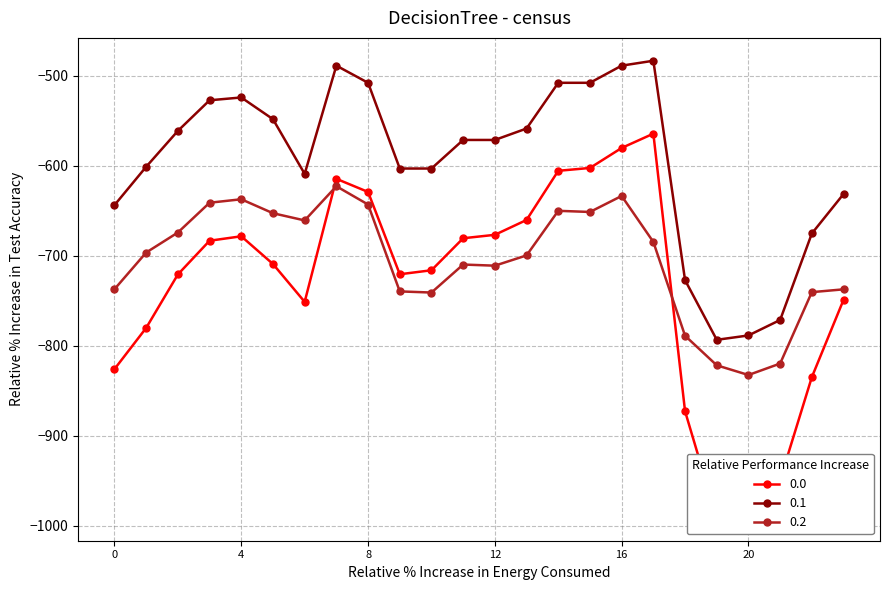

Reading right to left, transcribe all the data shown in this chart.

0.0: 23=-749.1	22=-835.0	21=-949.2	20=-972.7	19=-991.4	18=-872.9	17=-564.5	16=-580.4	15=-602.6	14=-605.8	13=-660.4	12=-676.9	11=-680.7	10=-716.3	9=-720.7	8=-629.3	7=-614.7	6=-751.4	5=-709.3	4=-678.5	3=-683.5	2=-720.9	1=-780.3	0=-826.1
0.1: 23=-631.6	22=-675.4	21=-771.5	20=-788.7	19=-793.6	18=-727.3	17=-483.5	16=-488.9	15=-508.0	14=-508.0	13=-558.8	12=-571.5	11=-571.5	10=-603.2	9=-603.2	8=-508.0	7=-488.9	6=-609.2	5=-548.4	4=-524.3	3=-527.4	2=-561.4	1=-601.3	0=-643.9
0.2: 23=-737.5	22=-740.6	21=-819.9	20=-832.7	19=-821.9	18=-789.1	17=-684.8	16=-633.7	15=-651.5	14=-650.2	13=-699.8	12=-711.2	11=-709.9	10=-741.0	9=-739.8	8=-643.3	7=-622.9	6=-660.9	5=-652.9	4=-637.4	3=-641.3	2=-674.3	1=-696.6	0=-737.3